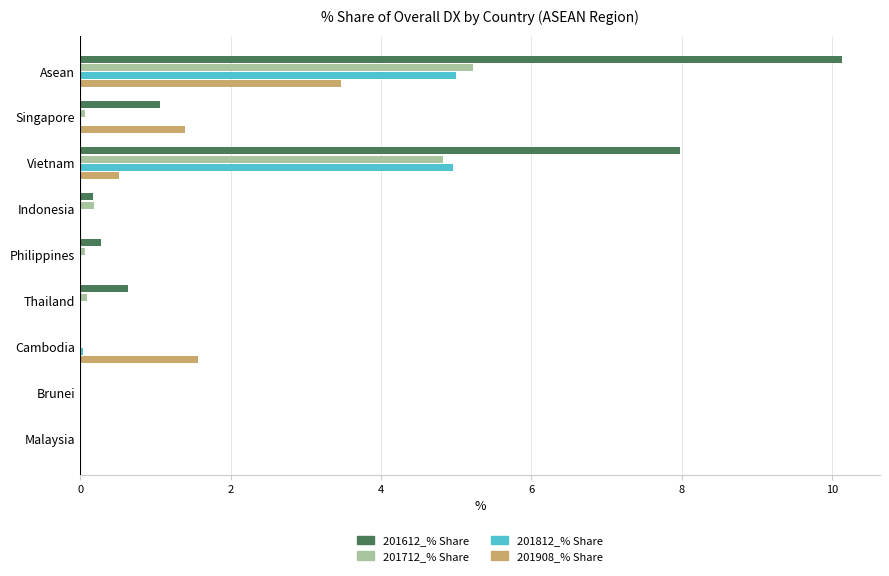

At which category is the sum across all series the highest?

Asean